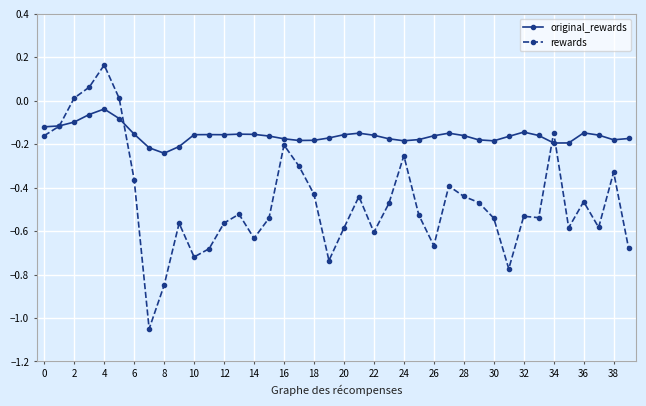

Which series has the widest spread of values?

rewards